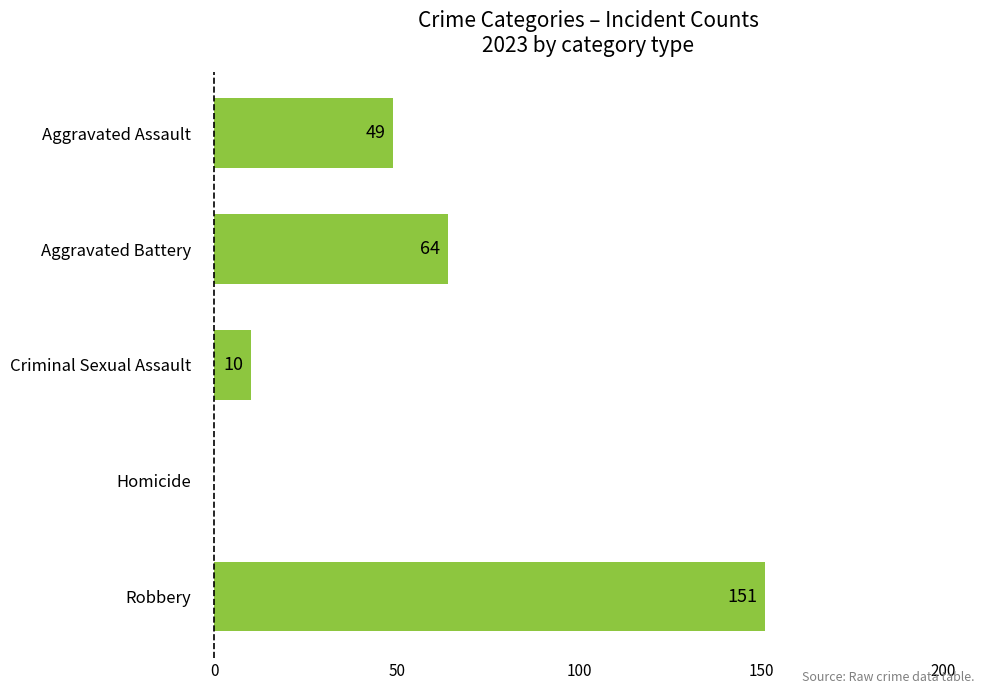

What is the approximate value at Robbery?

151